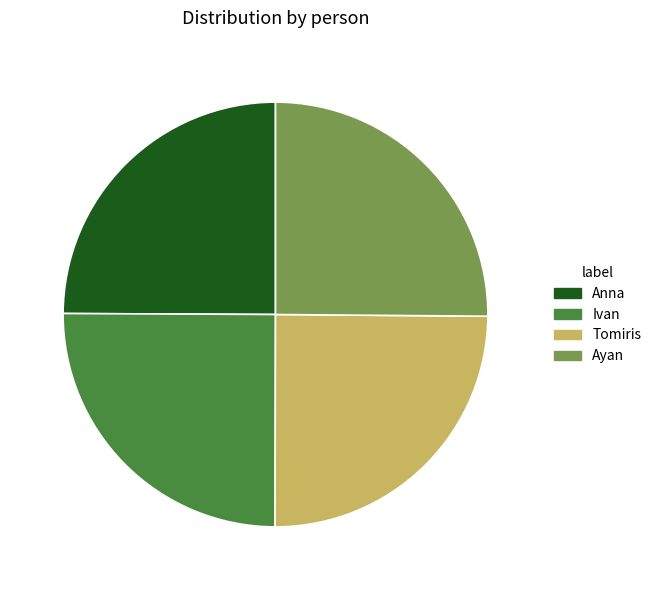

The Ayan slice represents 25% of the pie. True or false?

True